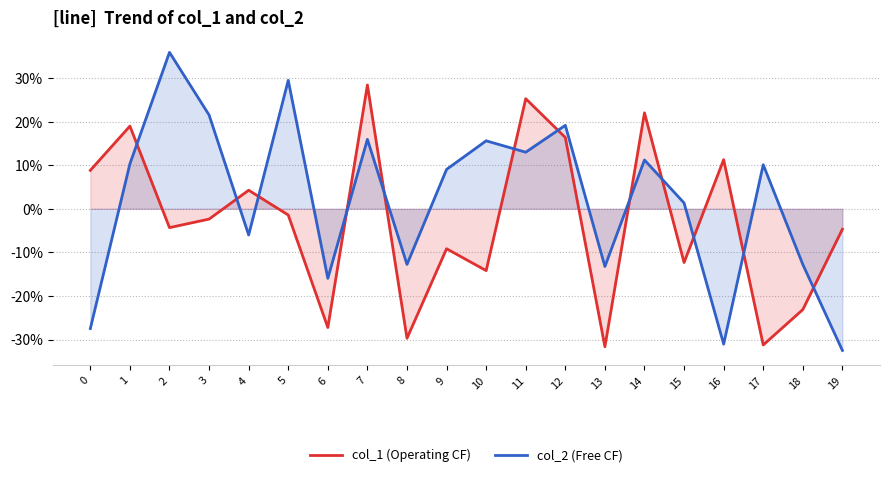

In col_1 (Operating CF), how many points are higher than both neighbors (excluding endpoints)?

7